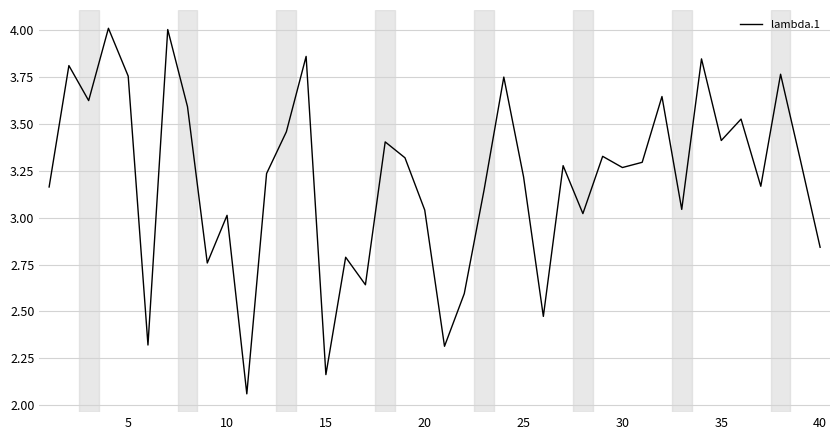

True or false: there are more than 2 points higher than both neighbors.

True